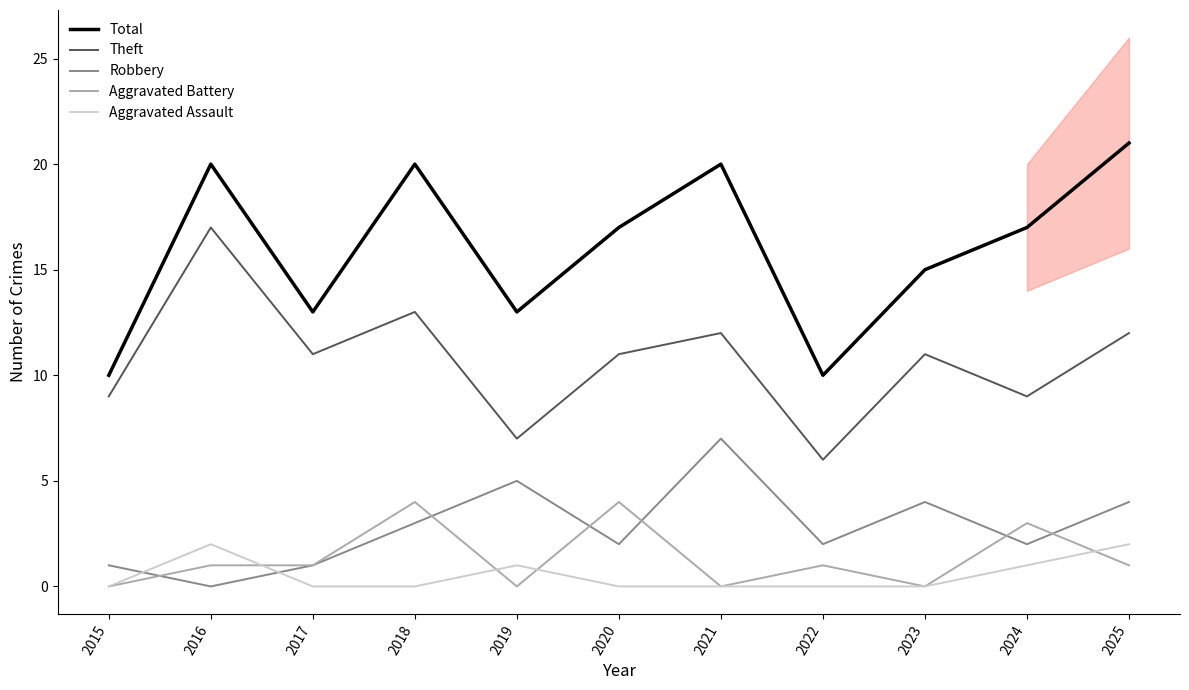

How many intersections are there between Aggravated Assault and Robbery?

2